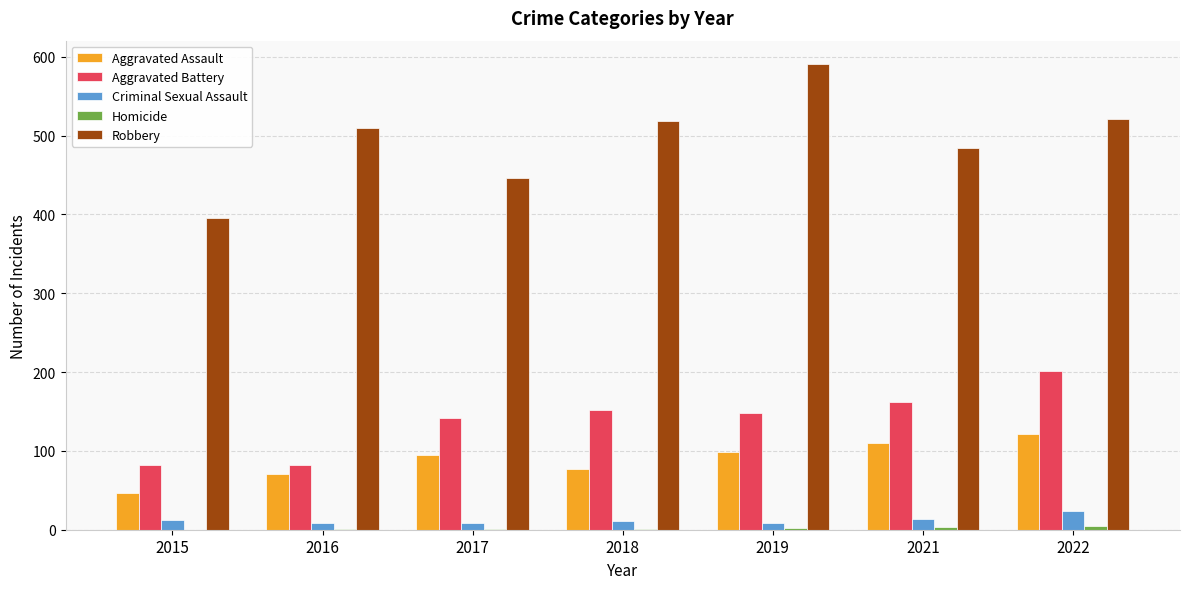

At which category is the sum across all series the highest?

2022